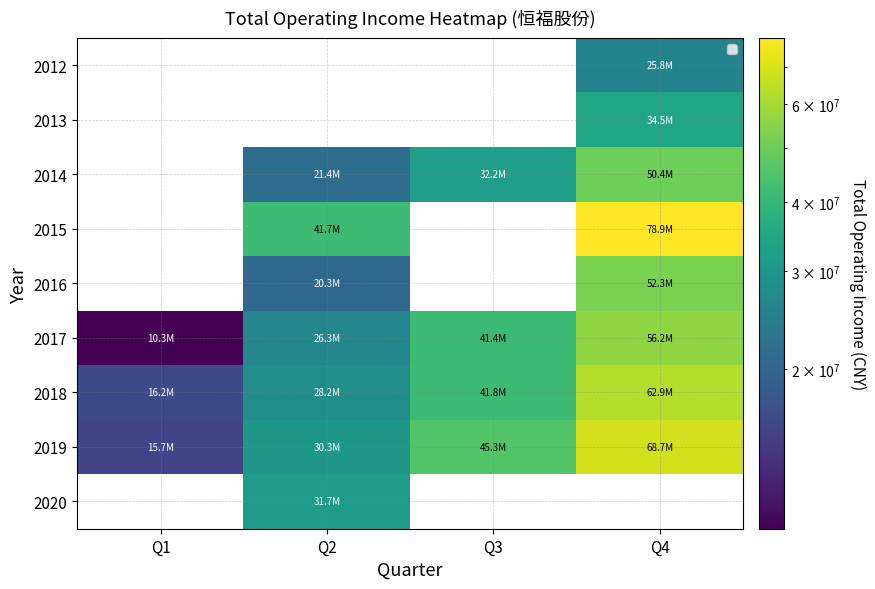

Which series has the largest total across all categories?

2019